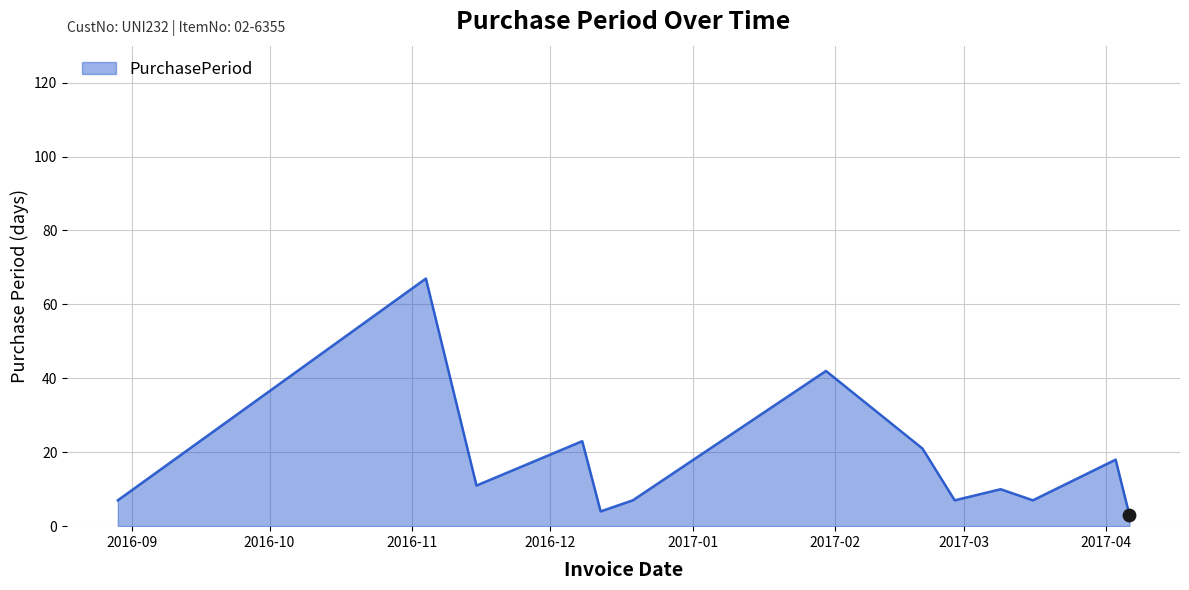

What is the maximum value shown in the chart?

67